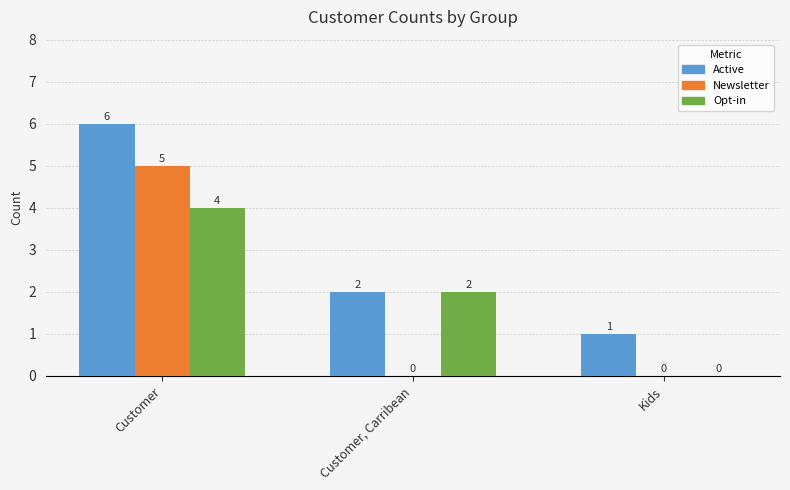

How many series are shown in this chart?

3